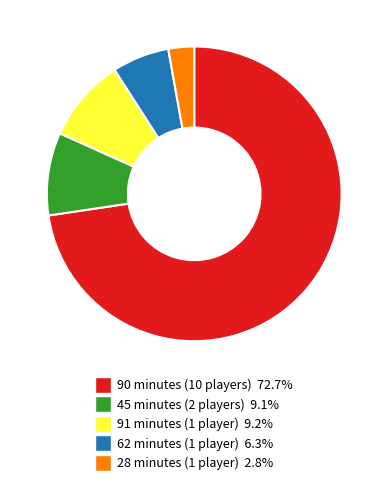

Does any single category account for the majority?

Yes